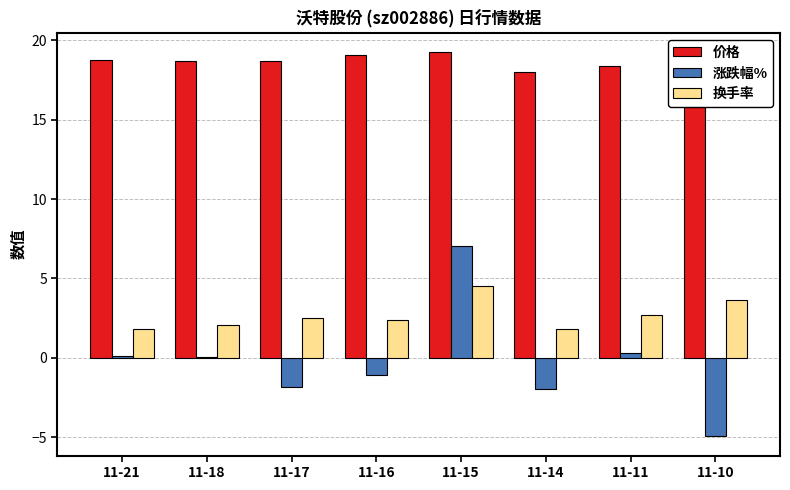

At which label is 价格 closest to 18?

11-14